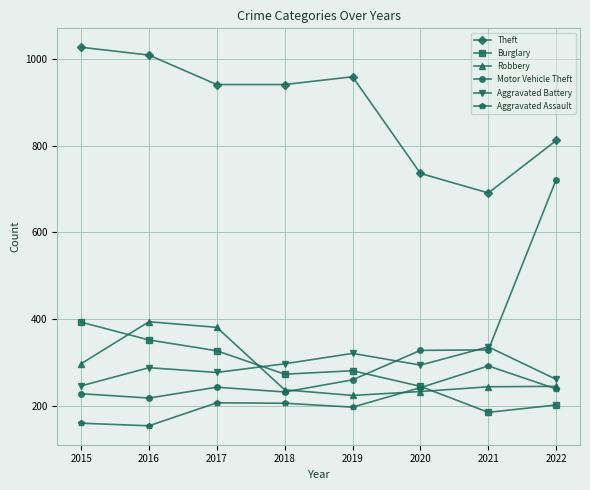

What is the value of the Aggravated Assault point at the 1st from the left?

160